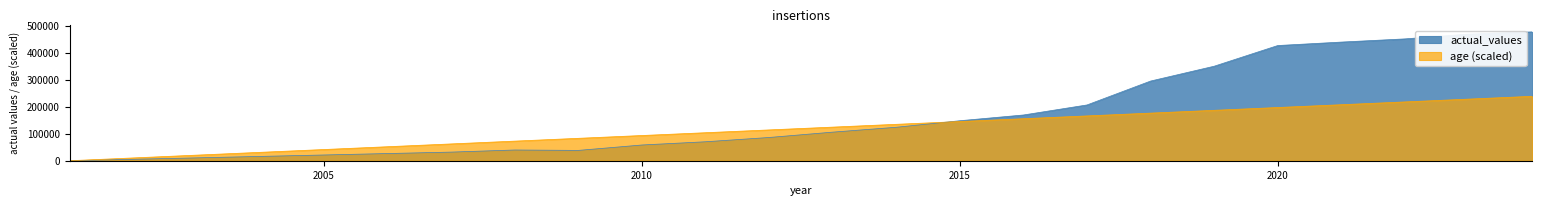

Rank the series by their average value, from lowest to highest.

age (scaled), actual_values